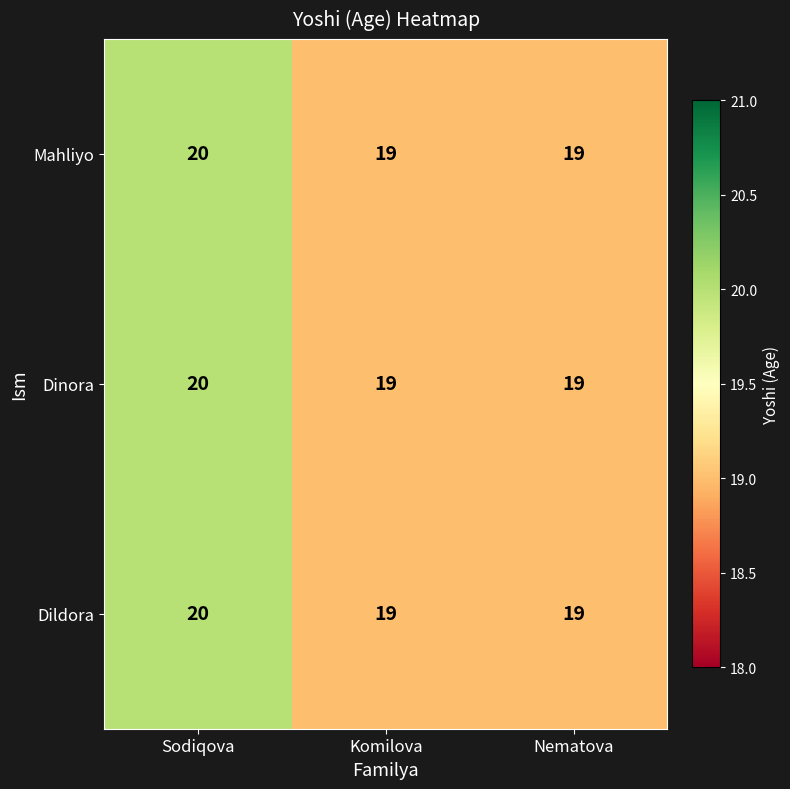

At which category is the sum across all series the highest?

Sodiqova